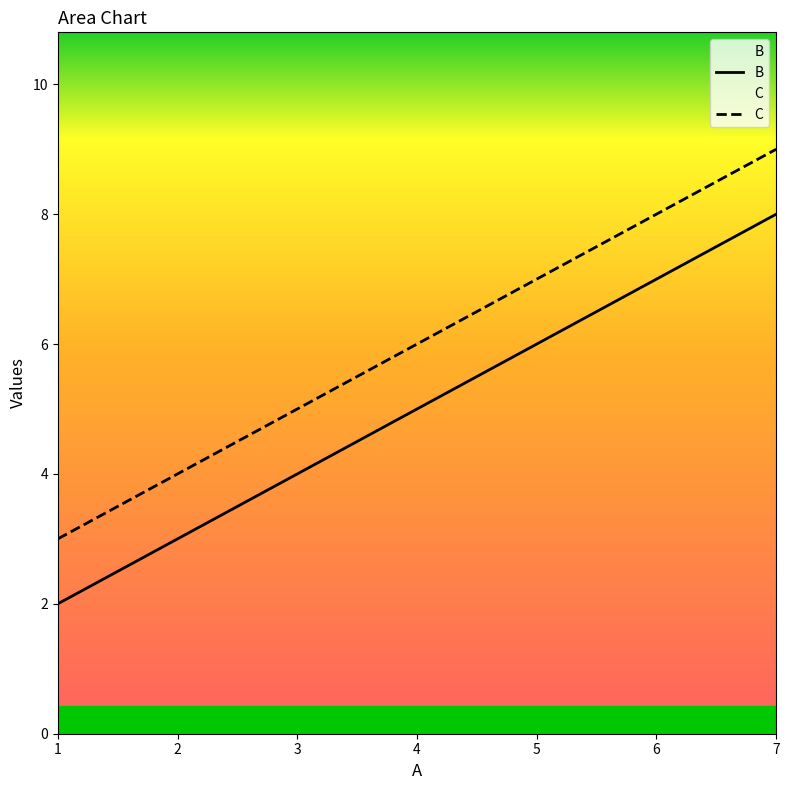

The B series shows 14 at 7. True or false?

False